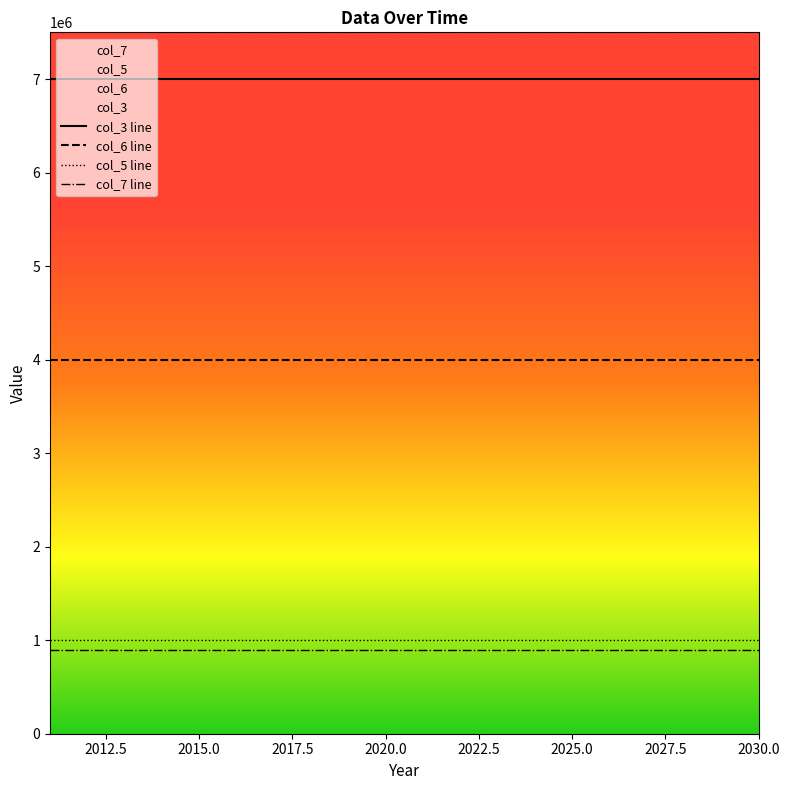

What are all the series names shown in the legend?

col_3 line, col_6 line, col_5 line, col_7 line